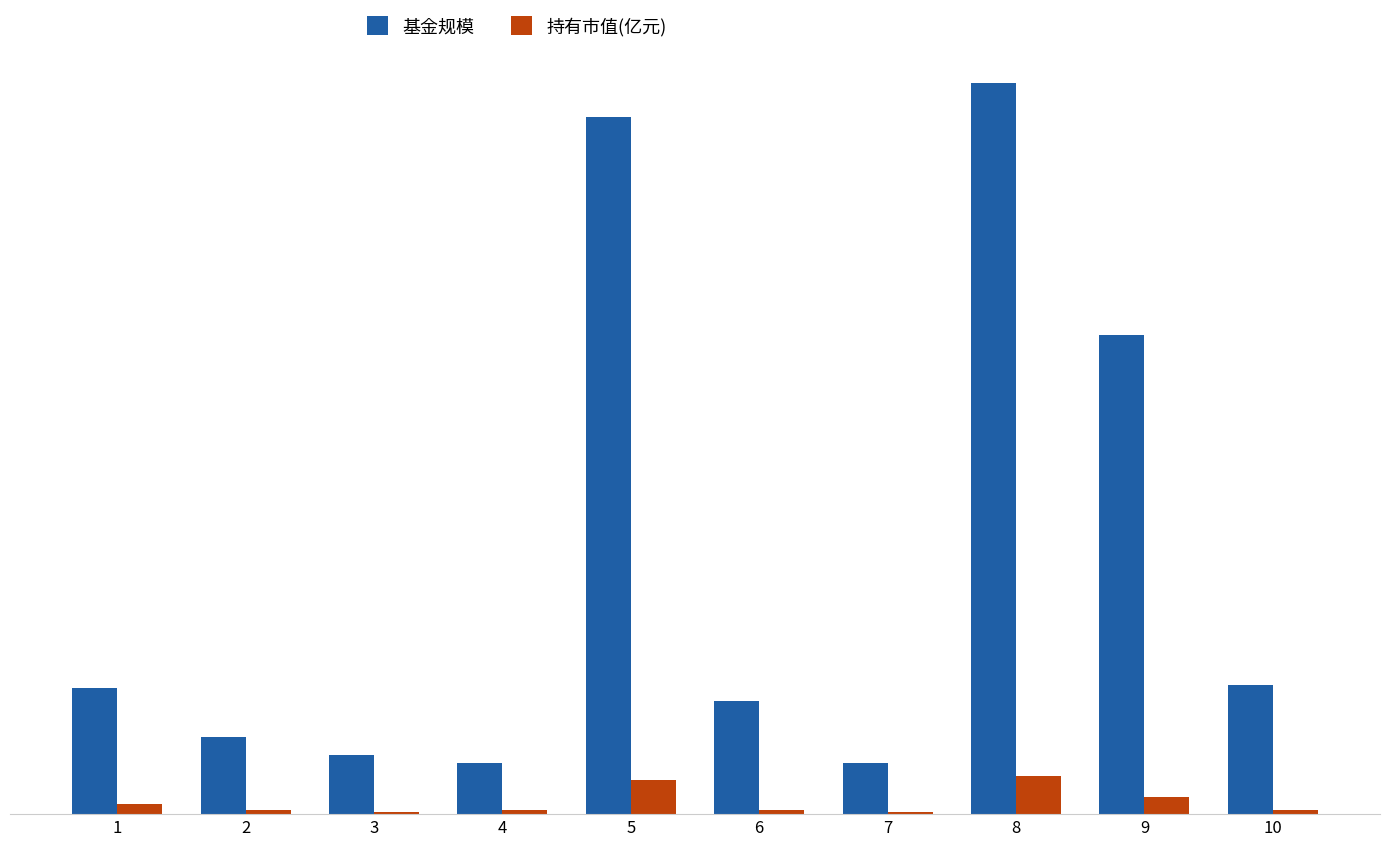

What is the lowest value of the 持有市值(亿元) series?

0.2